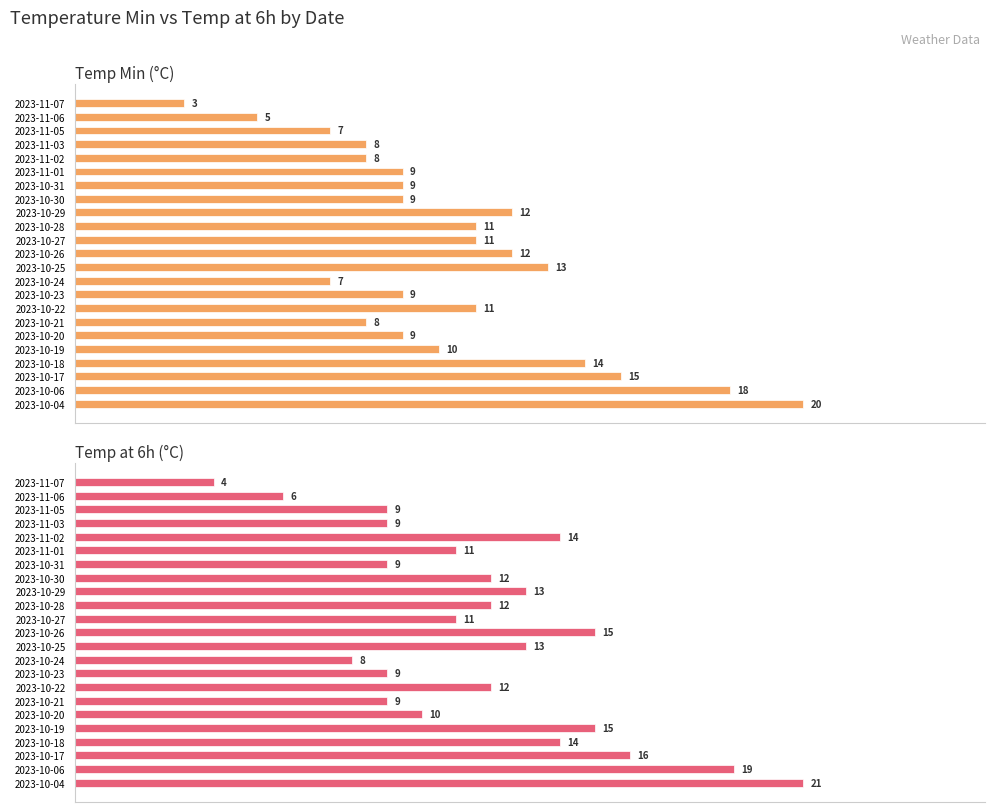

The Temp at 6h (°C) series shows 23 at 2023-10-19. True or false?

False